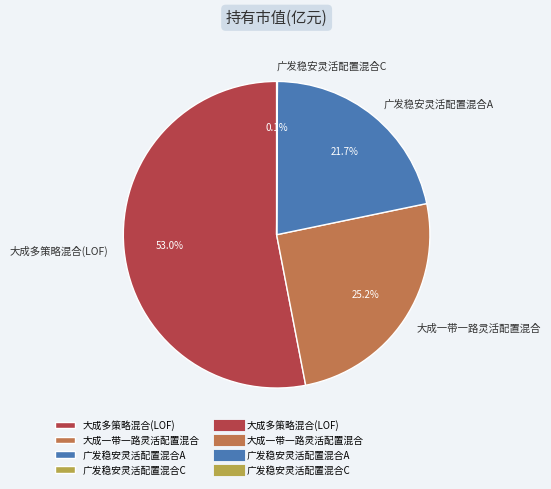

How much of the chart is everything except 广发稳安灵活配置混合A?

78.3%